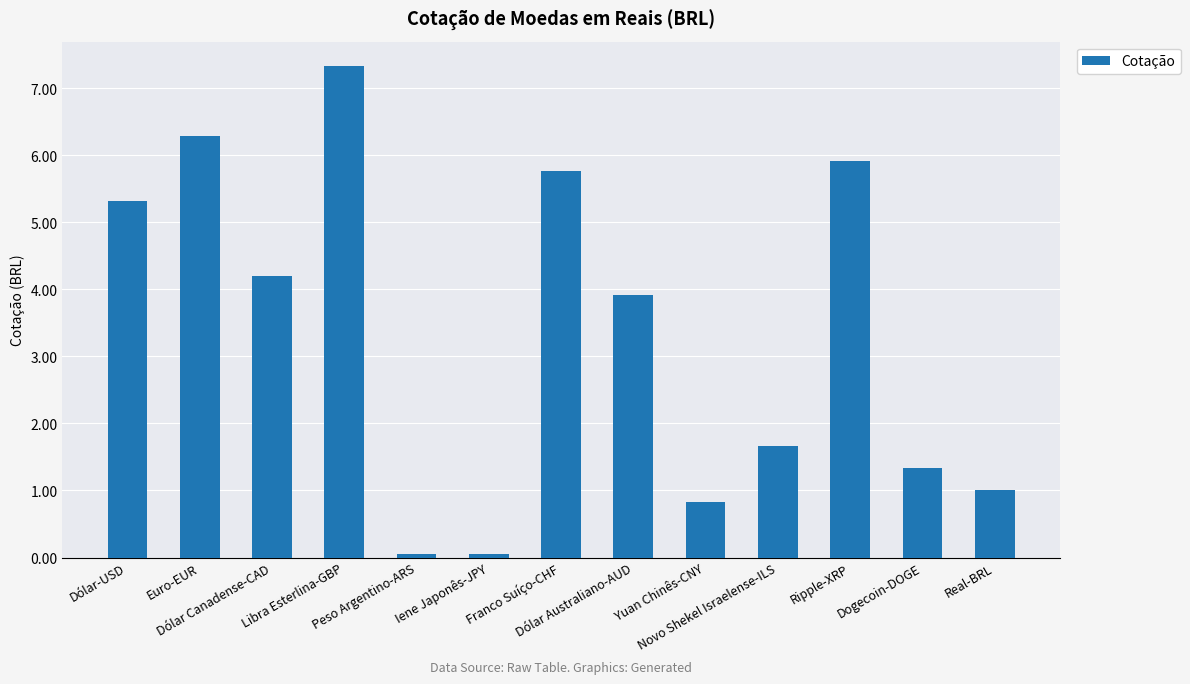

What value does the data have at Peso Argentino-ARS?

0.1